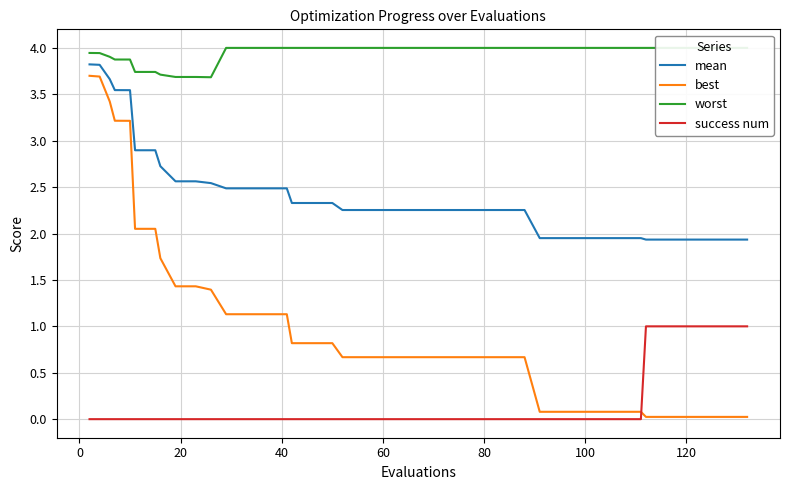

What is the lowest value of the mean series?

1.9